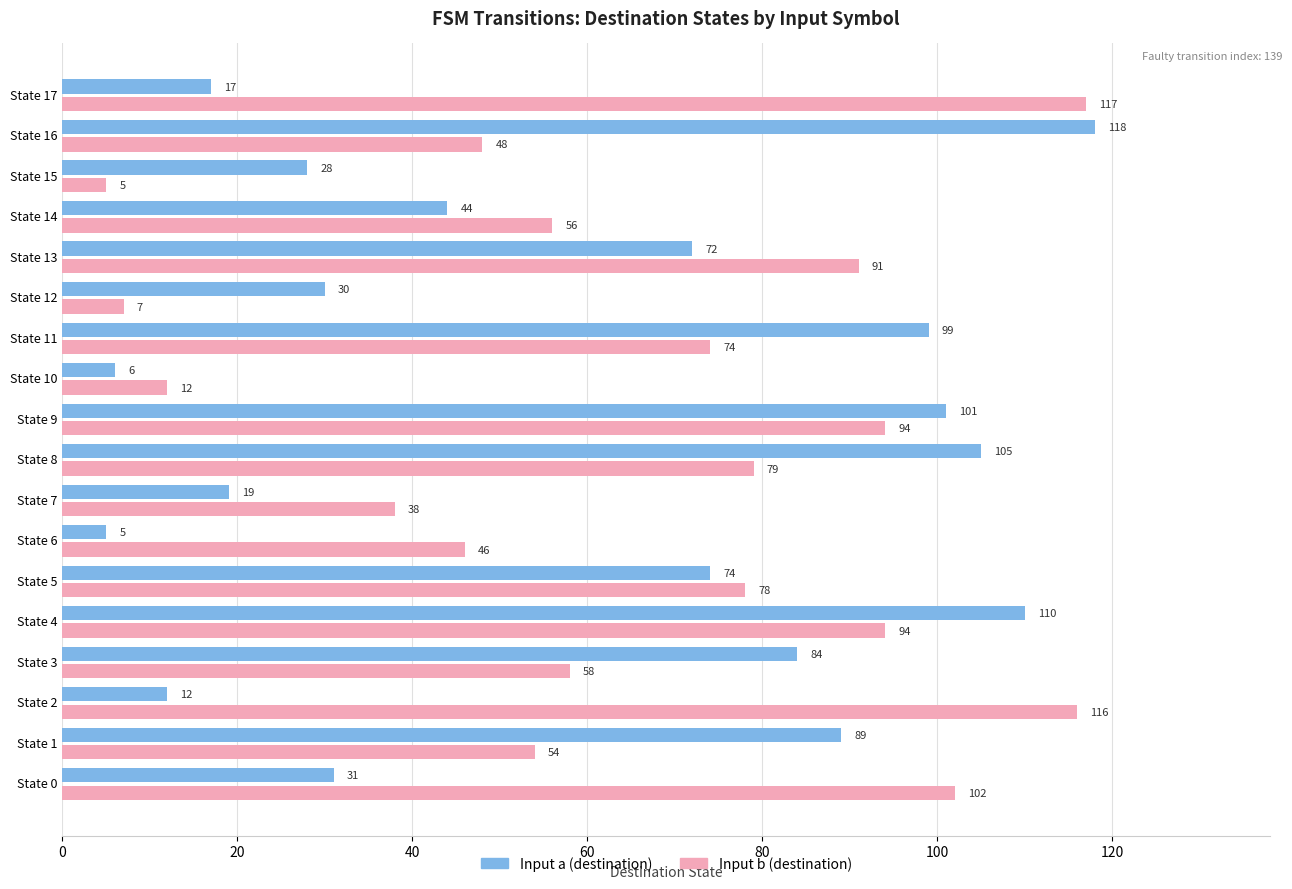

What is the maximum value for Input a (destination)?

118